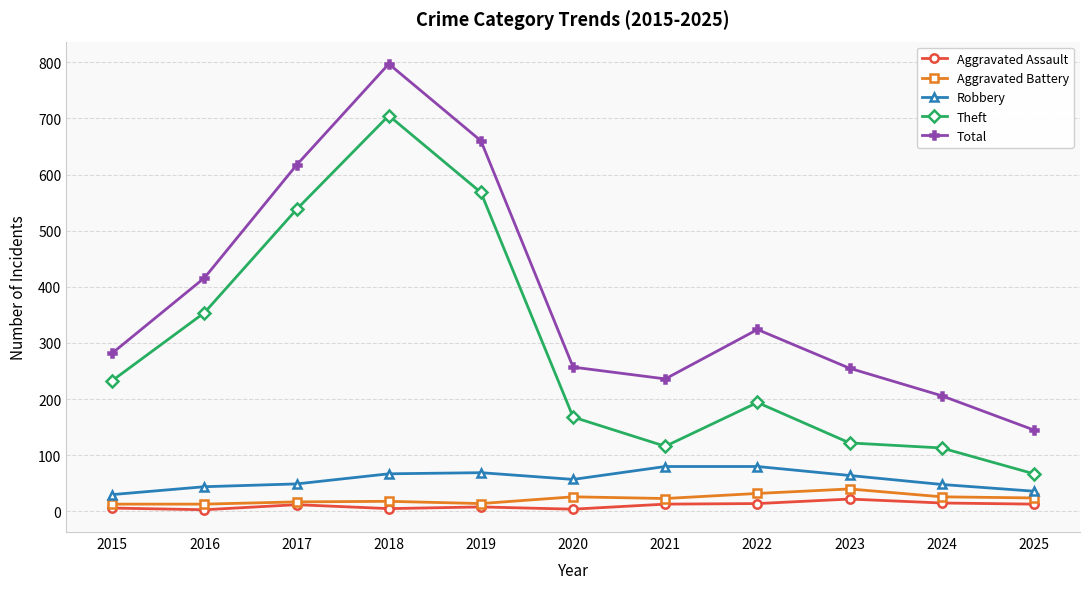

What is the average value of the Theft series?

289